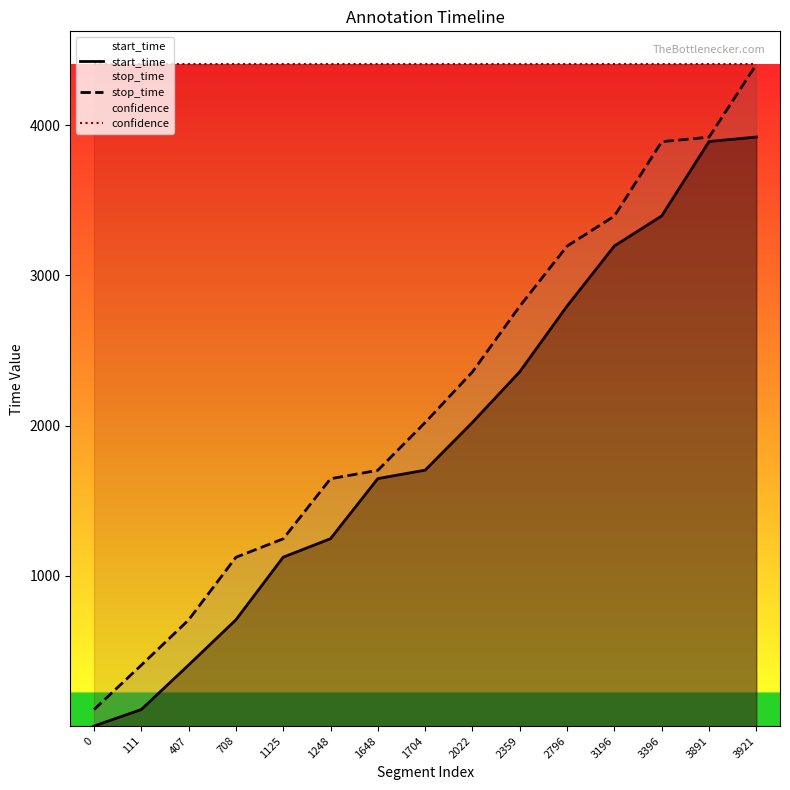

The value of stop_time at 708 is 350. True or false?

False